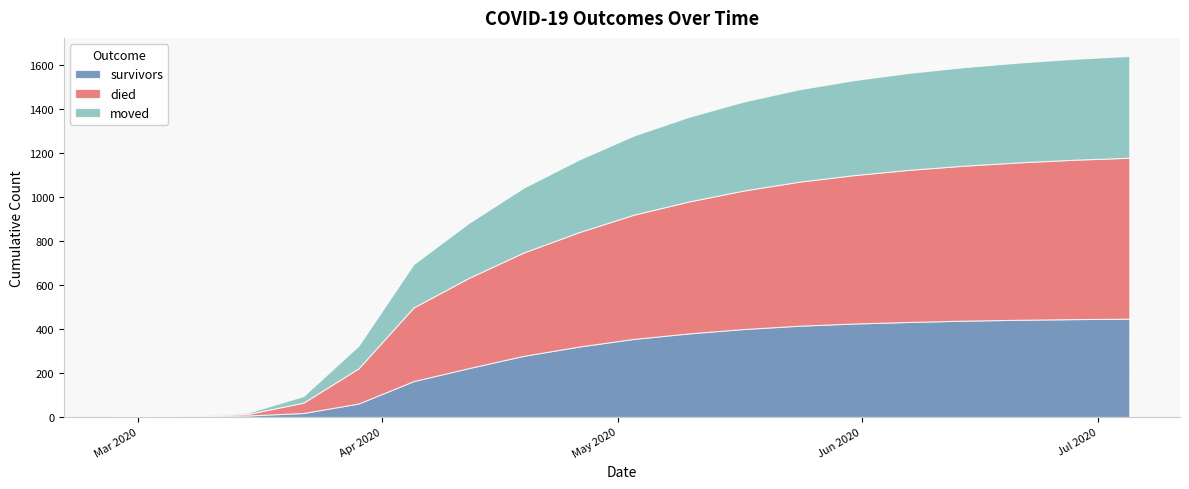

Reading left to right, list all the values displayed in this chart.

survivors: 2020-02-27=0	2020-03-01=0	2020-03-08=3	2020-03-15=7	2020-03-22=18	2020-03-29=61	2020-04-05=163	2020-04-12=222	2020-04-19=278	2020-04-26=320	2020-05-03=355	2020-05-10=380	2020-05-17=400	2020-05-24=415	2020-05-31=425	2020-06-07=432	2020-06-14=438	2020-06-21=442	2020-06-28=445	2020-07-05=447
died: 2020-02-27=0	2020-03-01=0	2020-03-08=2	2020-03-15=7	2020-03-22=47	2020-03-29=160	2020-04-05=335	2020-04-12=410	2020-04-19=470	2020-04-26=520	2020-05-03=565	2020-05-10=600	2020-05-17=630	2020-05-24=655	2020-05-31=675	2020-06-07=692	2020-06-14=705	2020-06-21=716	2020-06-28=725	2020-07-05=732
moved: 2020-02-27=0	2020-03-01=1	2020-03-08=1	2020-03-15=6	2020-03-22=30	2020-03-29=103	2020-04-05=197	2020-04-12=250	2020-04-19=295	2020-04-26=330	2020-05-03=360	2020-05-10=385	2020-05-17=405	2020-05-24=420	2020-05-31=432	2020-06-07=441	2020-06-14=448	2020-06-21=454	2020-06-28=459	2020-07-05=463